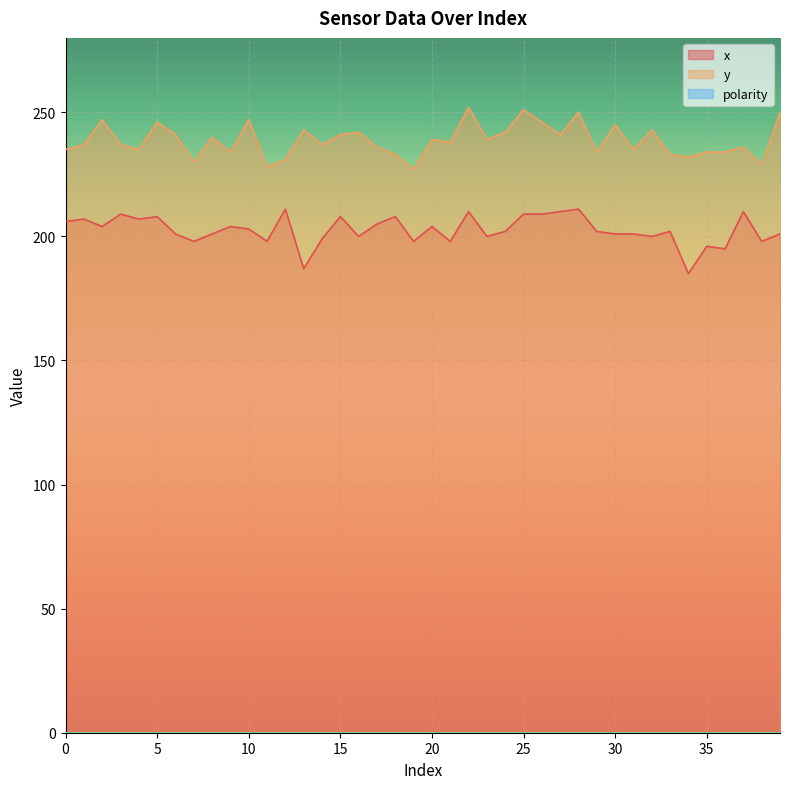

Count the number of categories in the chart.

40